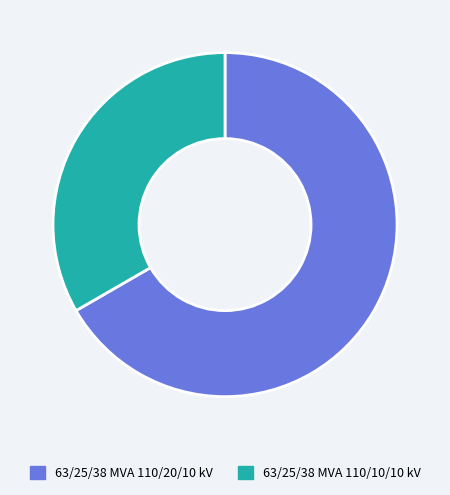

The 63/25/38 MVA 110/10/10 kV slice represents 33% of the pie. True or false?

True